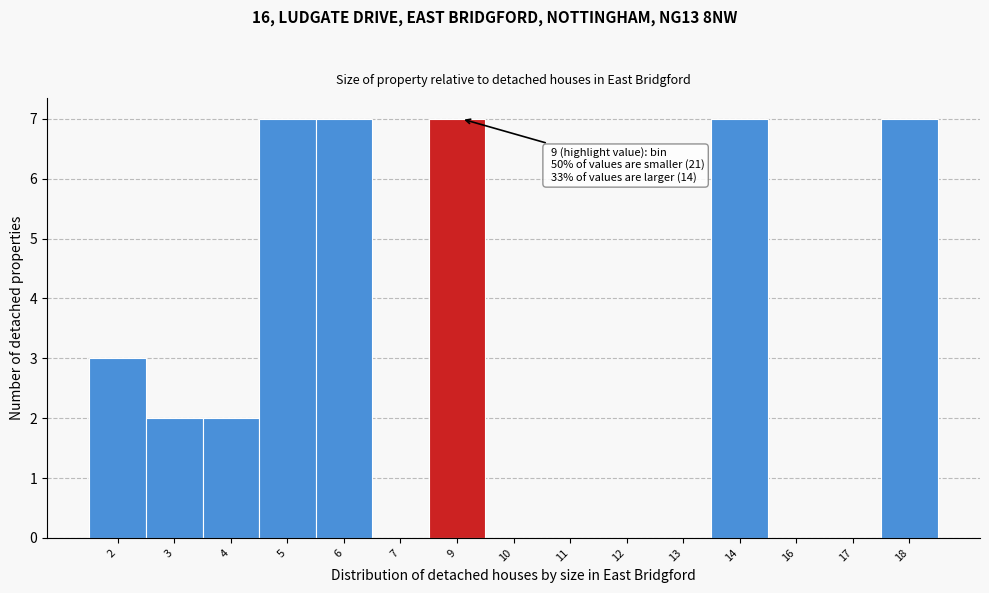

Reading left to right, transcribe all the data shown in this chart.

2=3	3=2	4=2	5=7	6=7	7=0	9=7	10=0	11=0	12=0	13=0	14=7	16=0	17=0	18=7